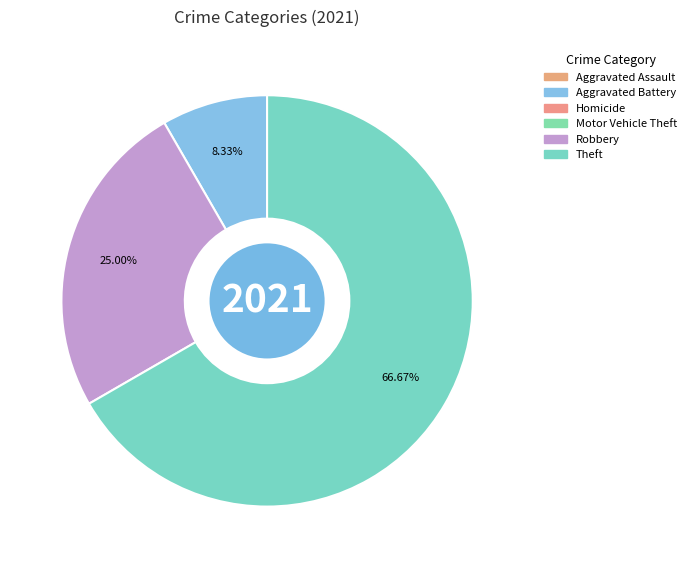

Does any single category account for the majority?

Yes